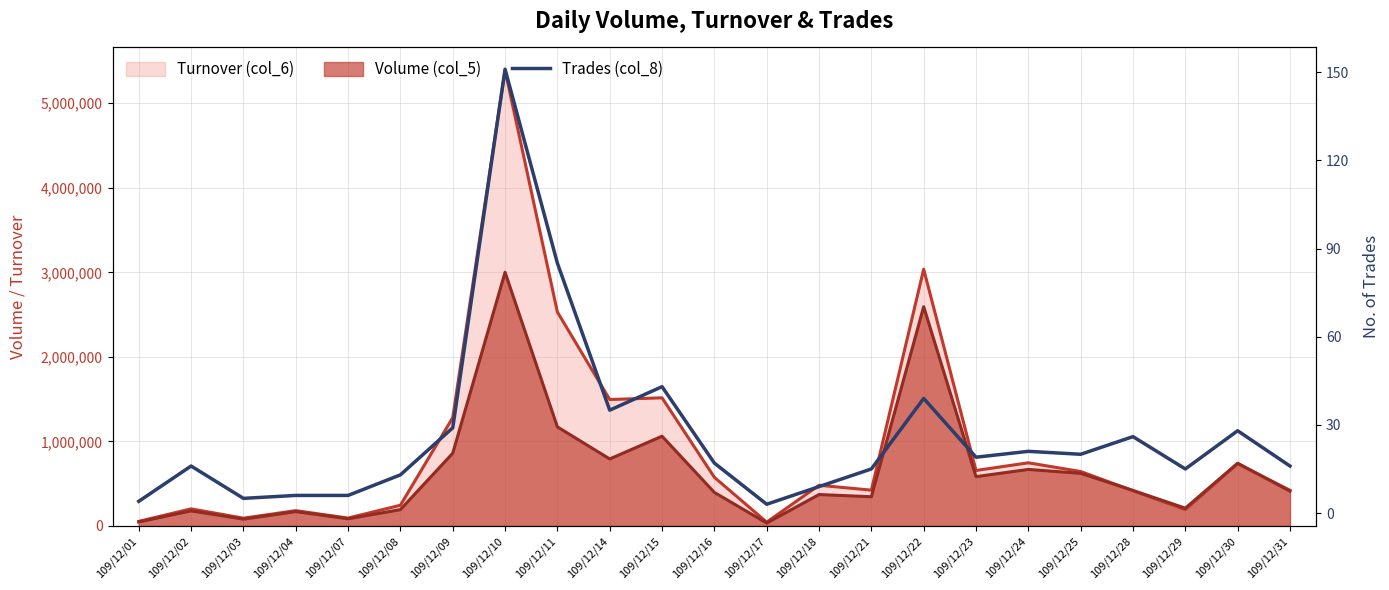

What is the value of the 6th point from the left?

13